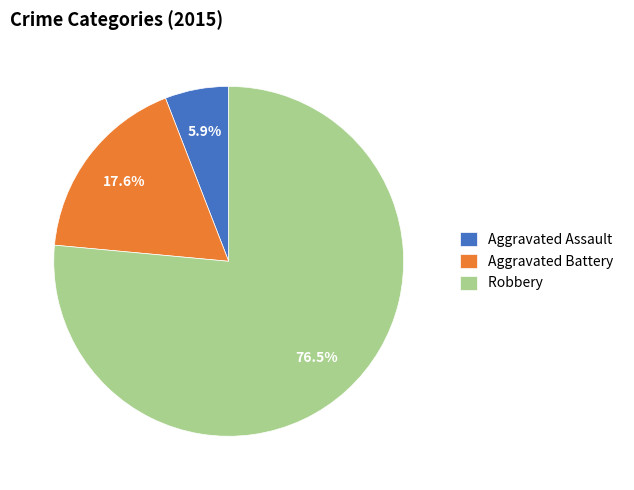

Rank the categories by value from highest to lowest.

Robbery, Aggravated Battery, Aggravated Assault